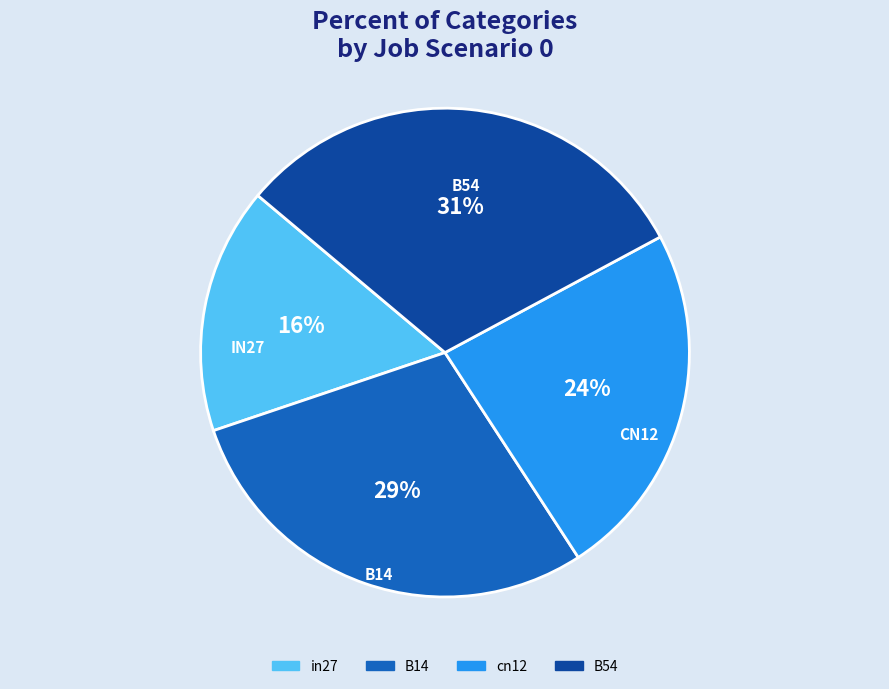

Does any single category account for the majority?

No